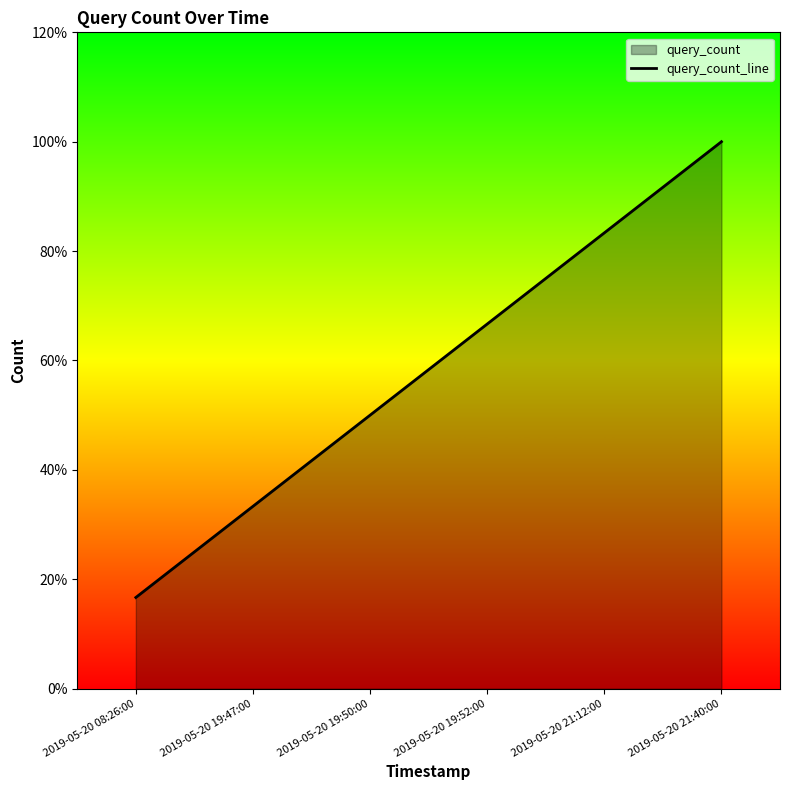

How many distinct data groups are displayed?

1